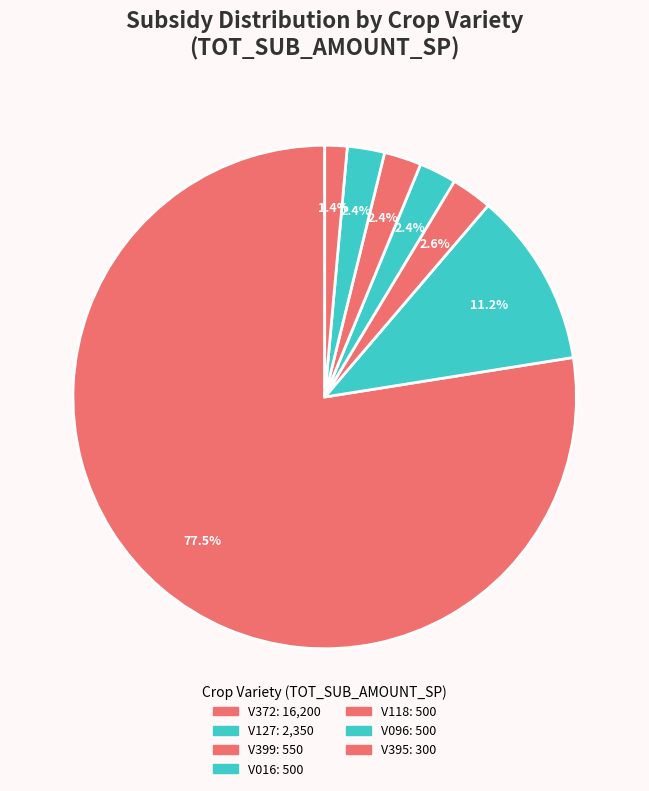

What is the largest slice in the pie chart?

V372